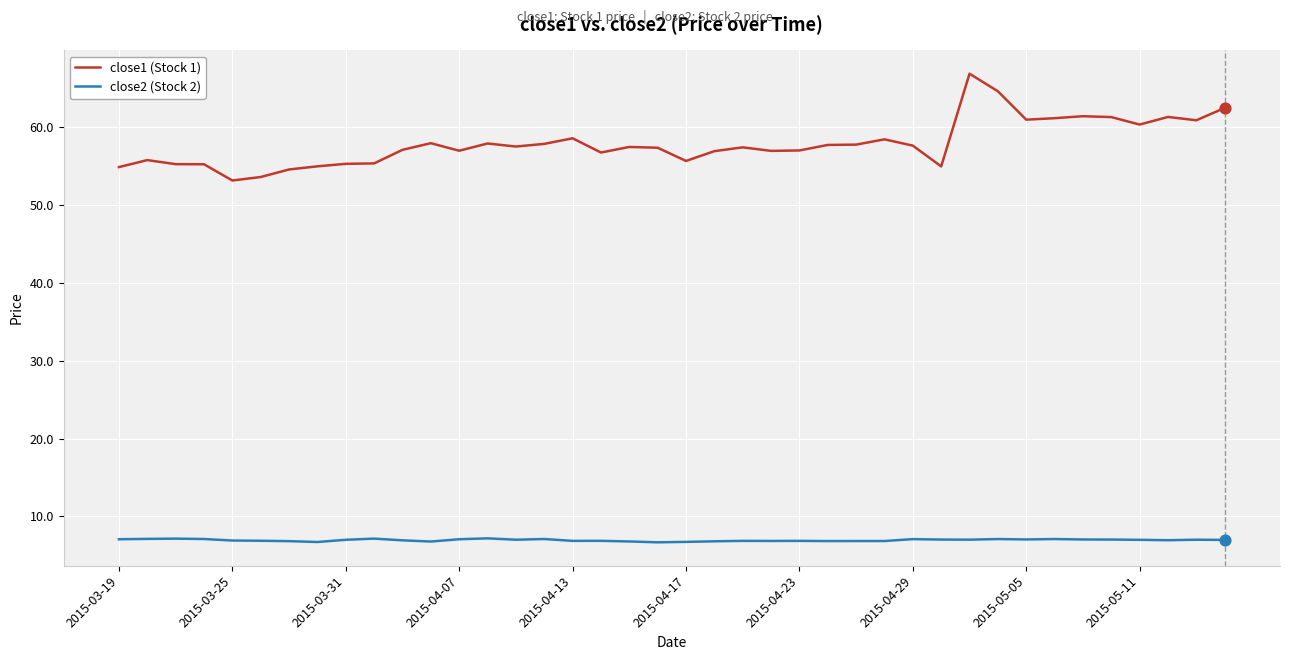

At how many categories does at least one series exceed 52?

40